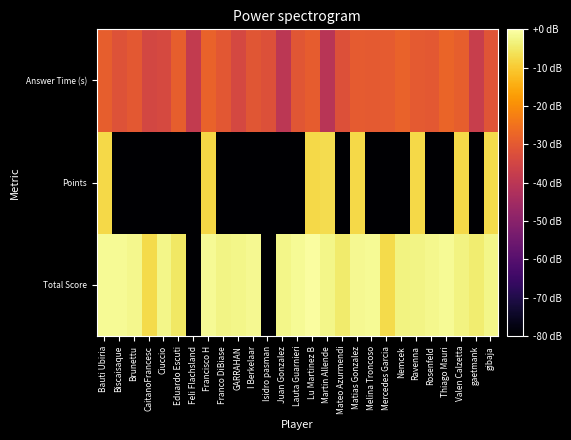

Between Thiago Mauri and GARRAHAN, which is larger?

Thiago Mauri